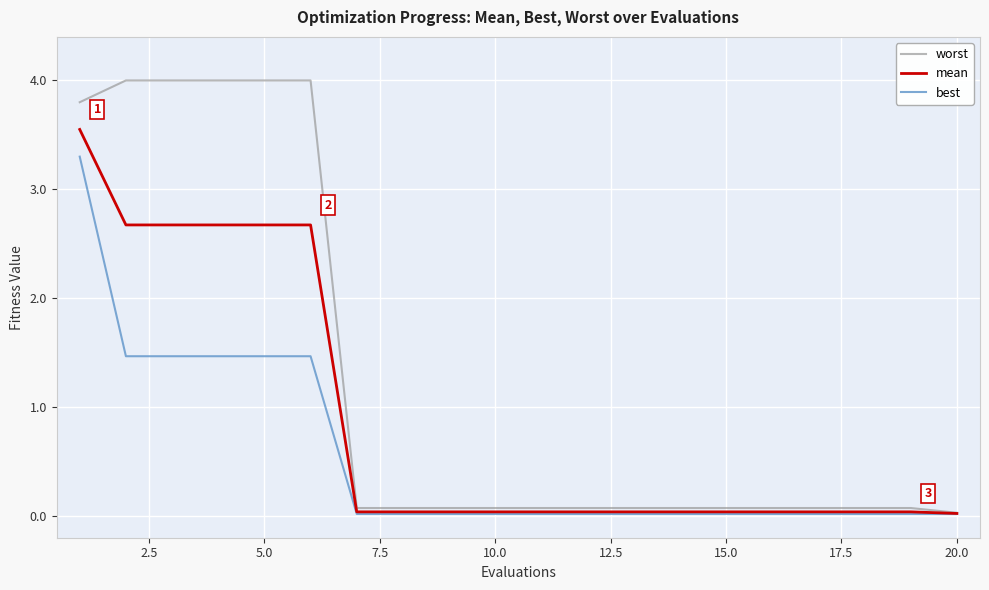

How many series are shown in this chart?

3